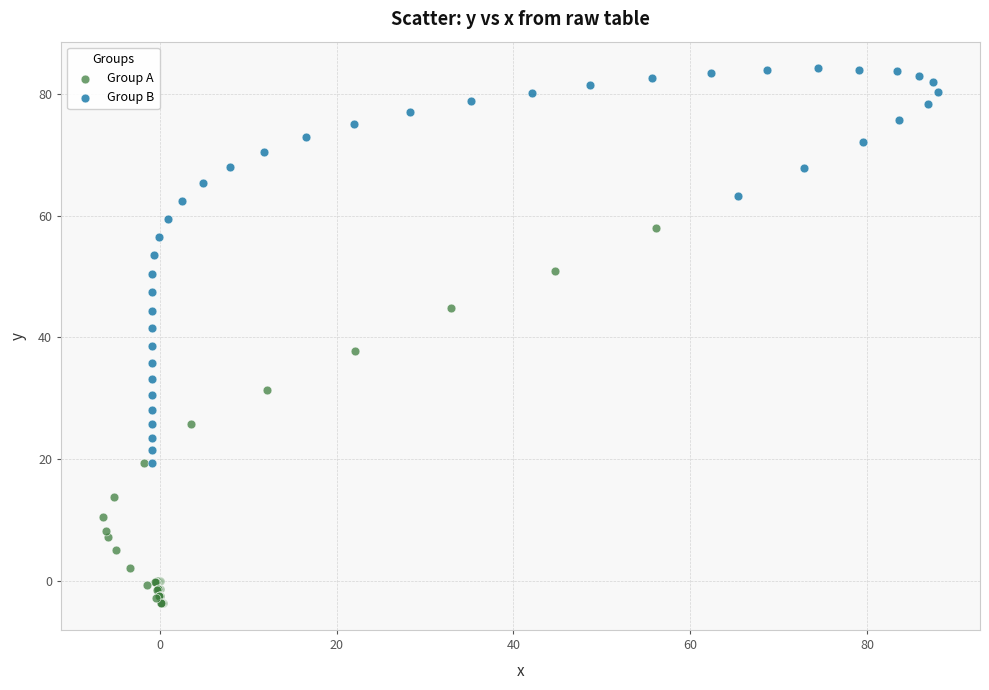

Which series reaches the minimum Y coordinate?

Group A